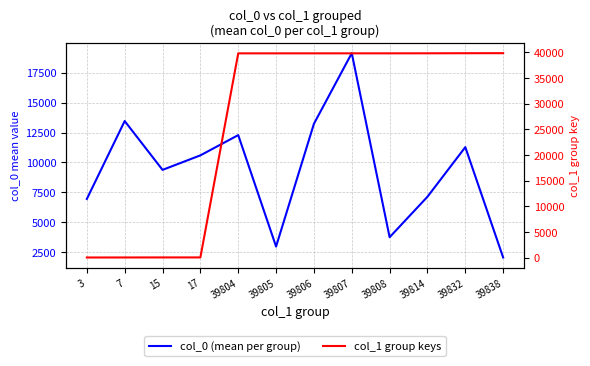

True or false: col_1 group keys and col_0 (mean per group) cross at least once.

True